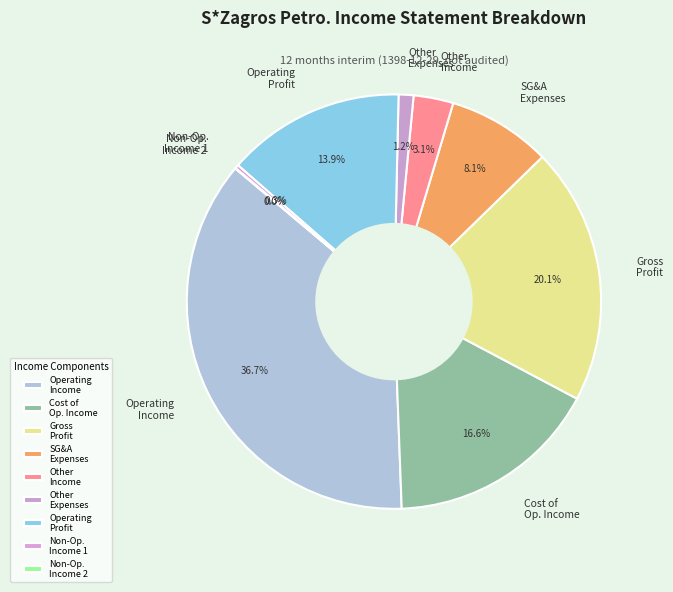

What percentage do Gross Profit and Operating Profit together represent?

34.0%